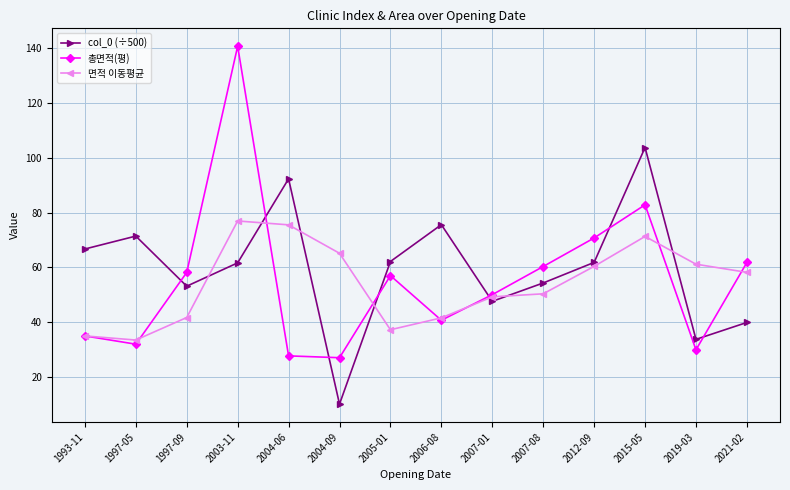

What is the difference between the second highest and second lowest values in the 총면적(평) series?

55.0